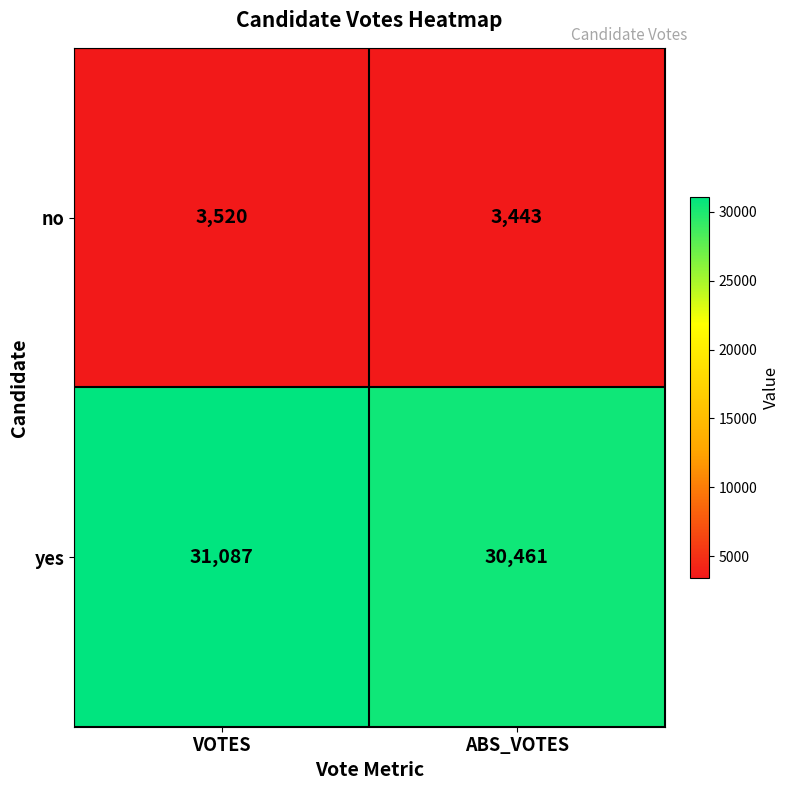

List the series in order of their peak value, lowest first.

no, yes